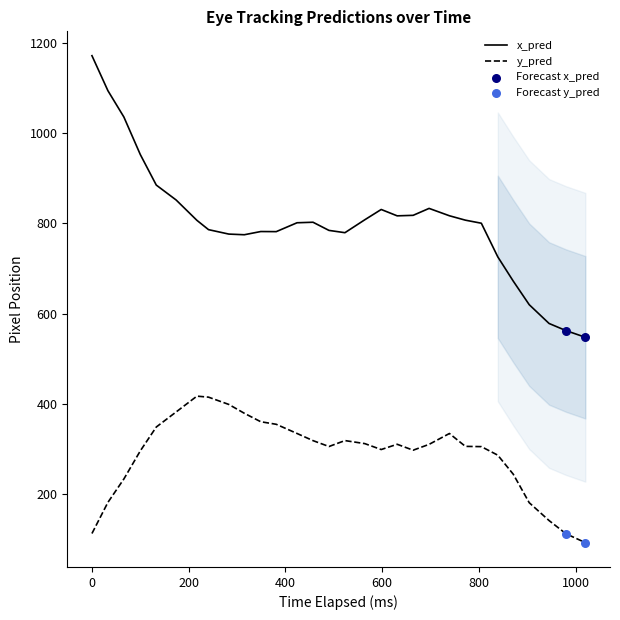

Which series has the largest total across all categories?

x_pred